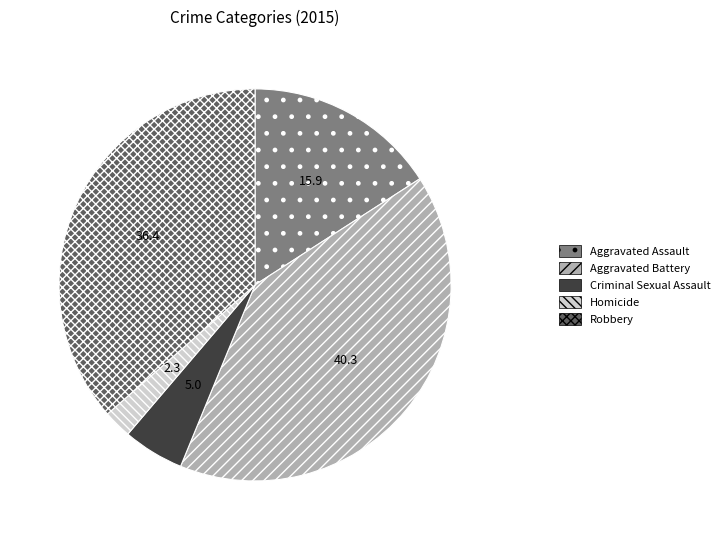

Rank the categories by value from highest to lowest.

Aggravated Battery, Robbery, Aggravated Assault, Criminal Sexual Assault, Homicide